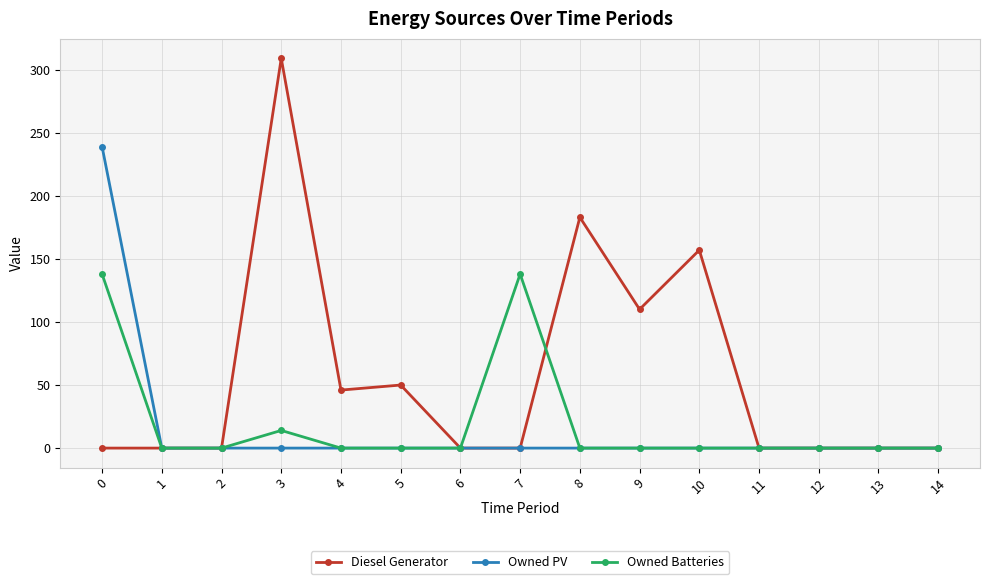

Reading left to right, what are all the values shown in this chart?

Diesel Generator: 0	0	0	309	46	50	0	0	183	110	157	0	0	0	0
Owned PV: 239	0	0	0	0	0	0	0	0	0	0	0	0	0	0
Owned Batteries: 138	0	0	14	0	0	0	138	0	0	0	0	0	0	0